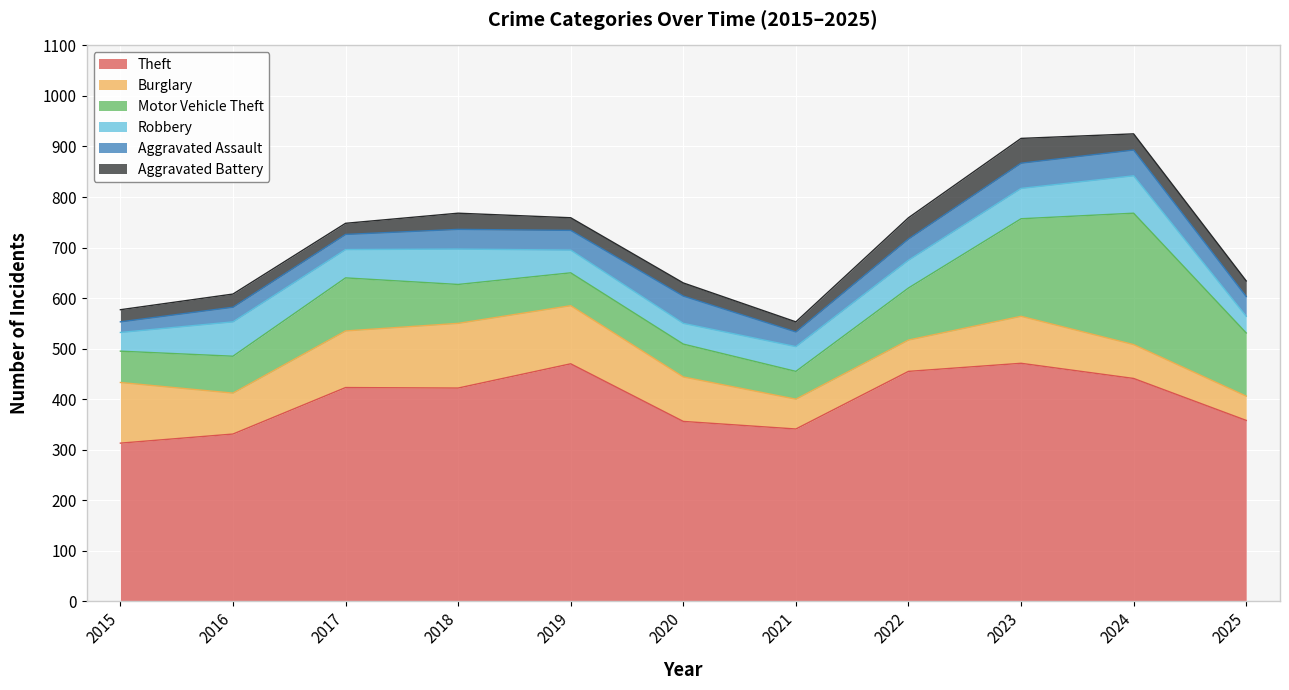

How many lines are shown in the chart?

6